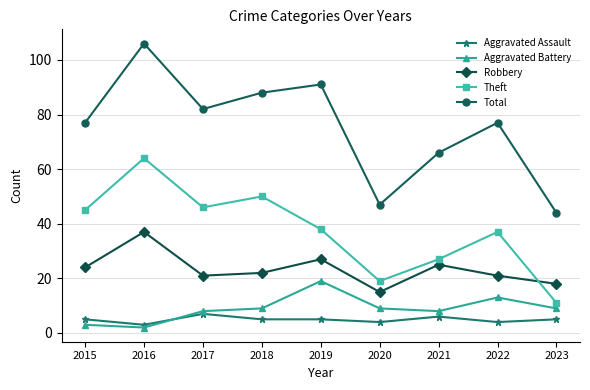

True or false: Total and Robbery intersect in this chart.

False